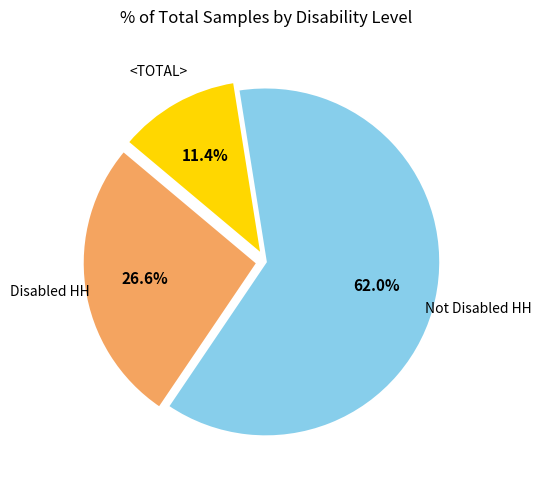

Does any single category account for the majority?

Yes